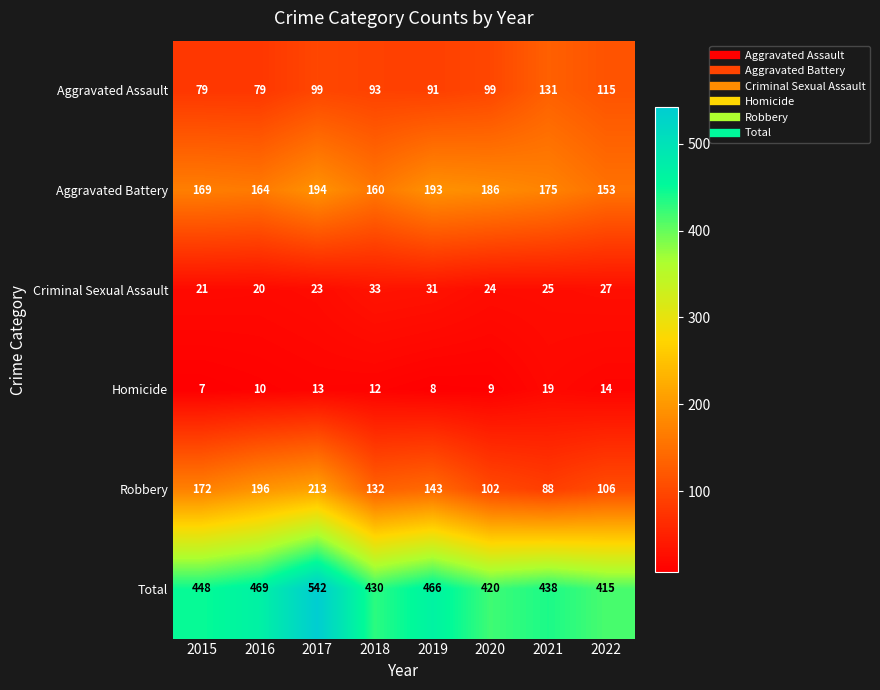

What is the spread (max minus min) of values at 2018?

418